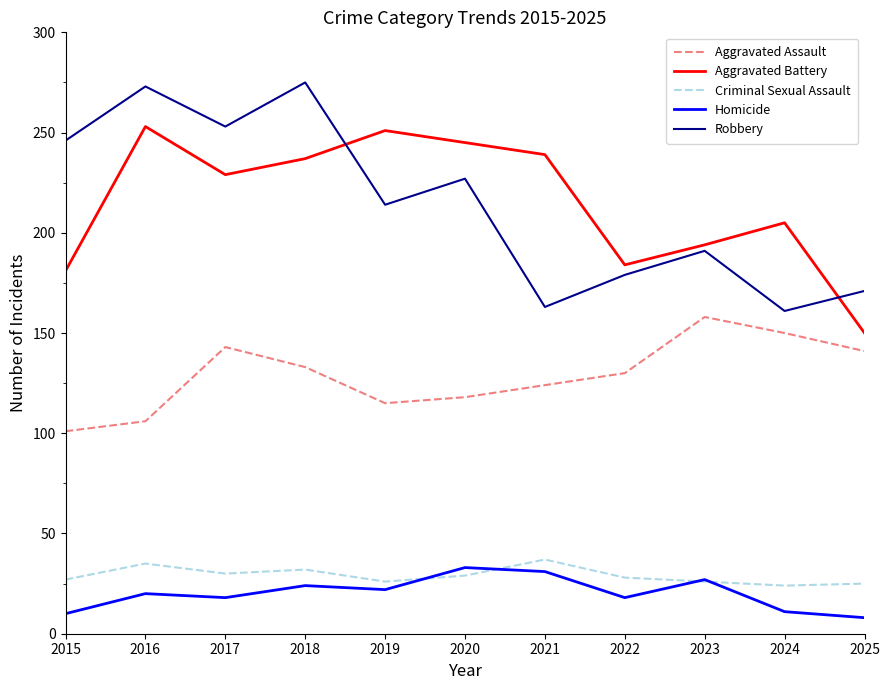

In Aggravated Assault, how many points are higher than both neighbors (excluding endpoints)?

2